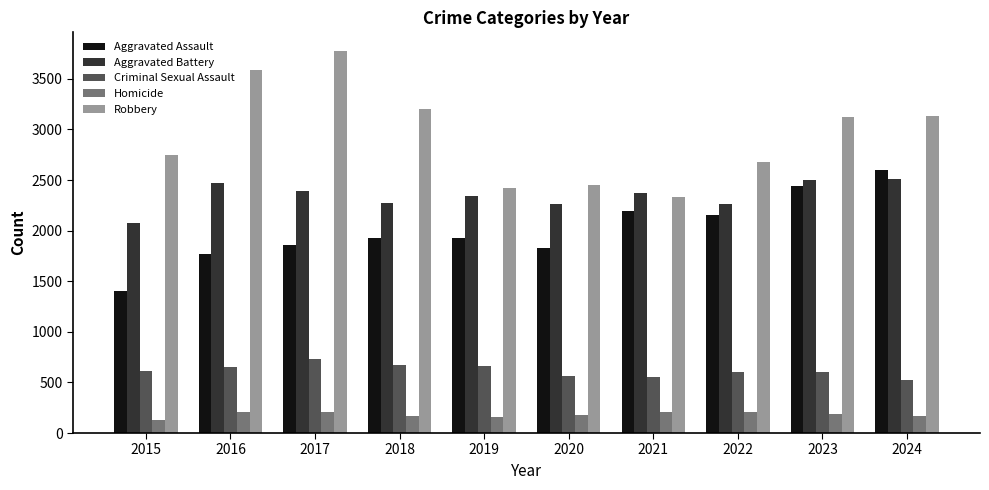

At how many categories does at least one series exceed 3303?

2